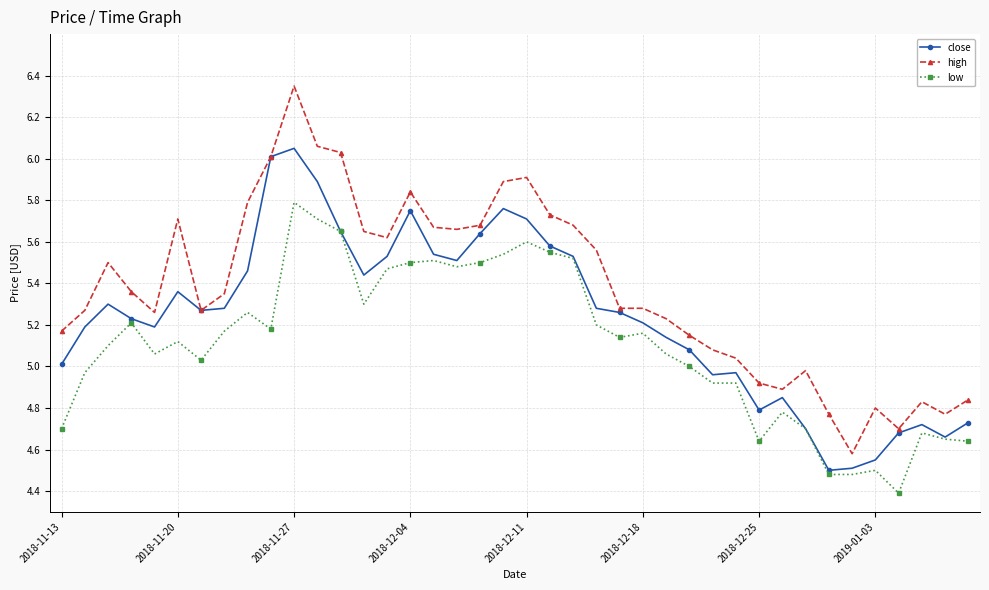

What is the value of the low point at the 30th from the left?

4.9